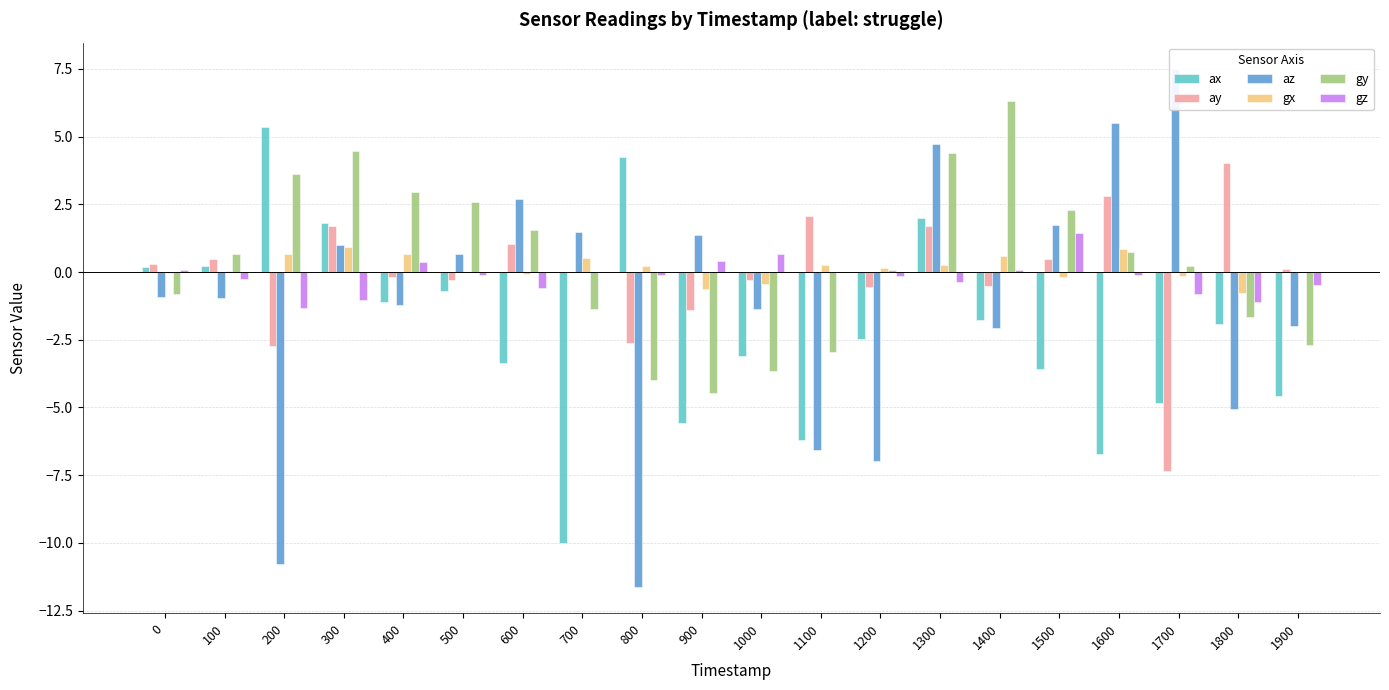

Reading left to right, list all the values displayed in this chart.

ax: 0=0.2	100=0.2	200=5.4	300=1.8	400=-1.1	500=-0.7	600=-3.3	700=-10.0	800=4.2	900=-5.6	1000=-3.1	1100=-6.2	1200=-2.5	1300=2.0	1400=-1.8	1500=-3.6	1600=-6.7	1700=-4.8	1800=-1.9	1900=-4.6
ay: 0=0.3	100=0.5	200=-2.7	300=1.7	400=-0.2	500=-0.3	600=1.0	700=-0.0	800=-2.6	900=-1.4	1000=-0.3	1100=2.1	1200=-0.6	1300=1.7	1400=-0.5	1500=0.5	1600=2.8	1700=-7.4	1800=4.0	1900=0.1
az: 0=-0.9	100=-0.9	200=-10.8	300=1.0	400=-1.2	500=0.7	600=2.7	700=1.5	800=-11.6	900=1.4	1000=-1.4	1100=-6.6	1200=-7.0	1300=4.7	1400=-2.1	1500=1.7	1600=5.5	1700=7.5	1800=-5.0	1900=-2.0
gx: 0=-0.0	100=0.0	200=0.7	300=0.9	400=0.7	500=0.0	600=-0.1	700=0.5	800=0.2	900=-0.6	1000=-0.4	1100=0.2	1200=0.2	1300=0.2	1400=0.6	1500=-0.2	1600=0.8	1700=-0.1	1800=-0.8	1900=-0.0
gy: 0=-0.8	100=0.7	200=3.6	300=4.5	400=3.0	500=2.6	600=1.5	700=-1.4	800=-4.0	900=-4.5	1000=-3.6	1100=-2.9	1200=0.1	1300=4.4	1400=6.3	1500=2.3	1600=0.8	1700=0.2	1800=-1.7	1900=-2.7
gz: 0=0.1	100=-0.3	200=-1.3	300=-1.0	400=0.4	500=-0.1	600=-0.6	700=0.0	800=-0.1	900=0.4	1000=0.7	1100=0.0	1200=-0.2	1300=-0.4	1400=0.1	1500=1.4	1600=-0.1	1700=-0.8	1800=-1.1	1900=-0.5